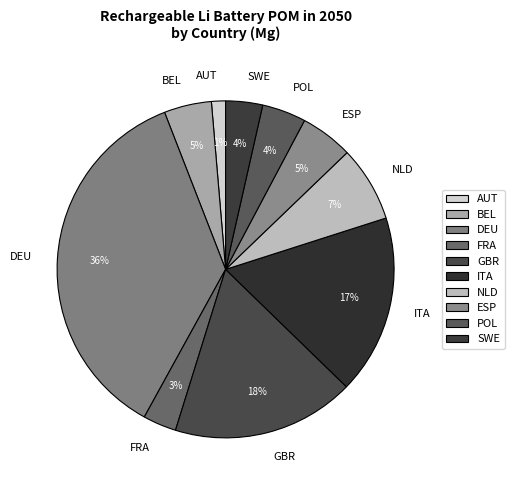

To the nearest percent, what is the combined percentage of ITA and SWE?

21%